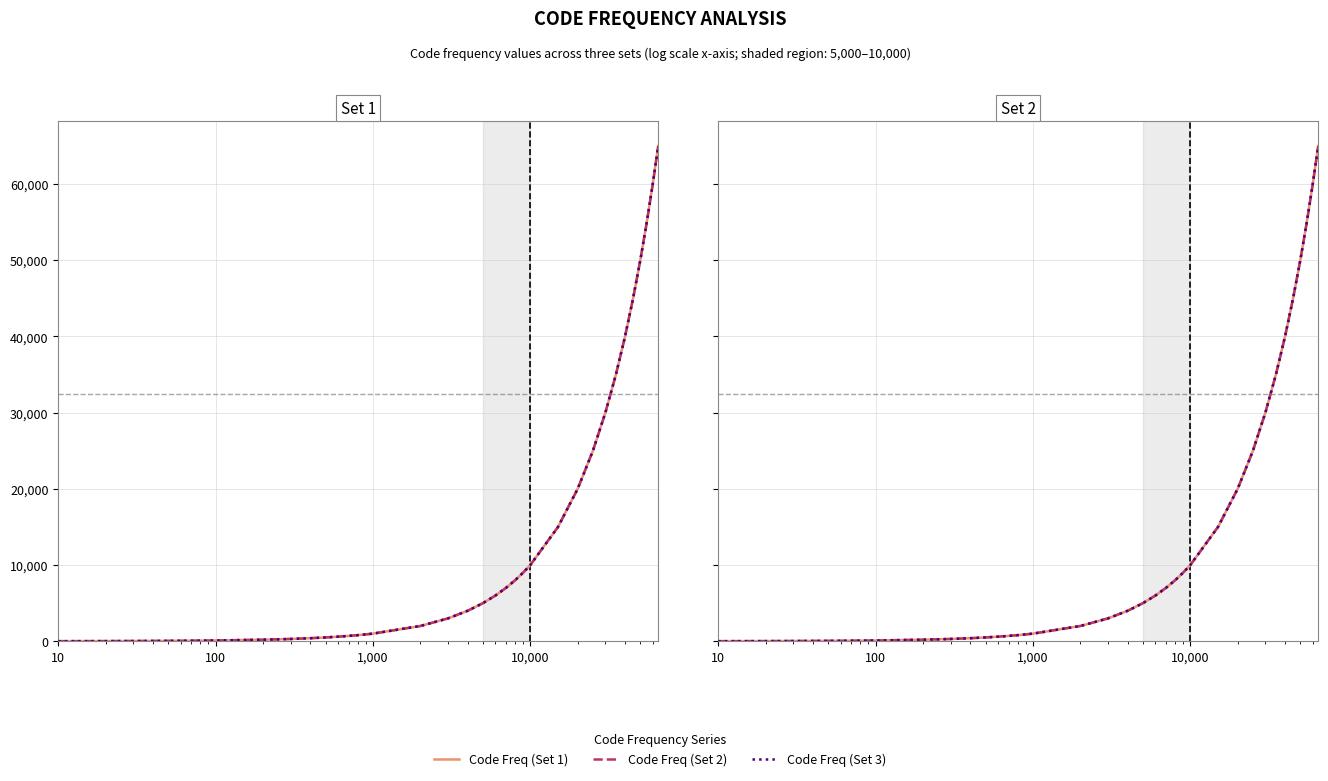

How many values in the Code Freq (Set 2) series exceed 2000?

19